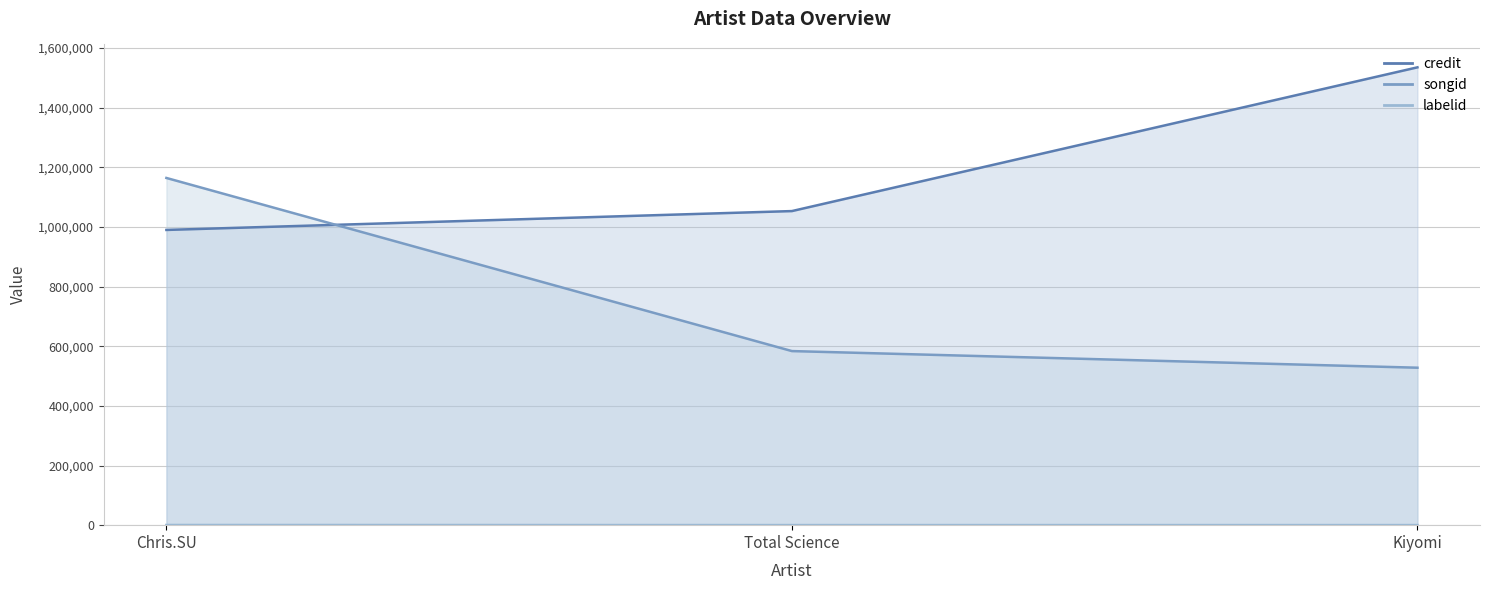

At which label is songid closest to 846337?

Total Science